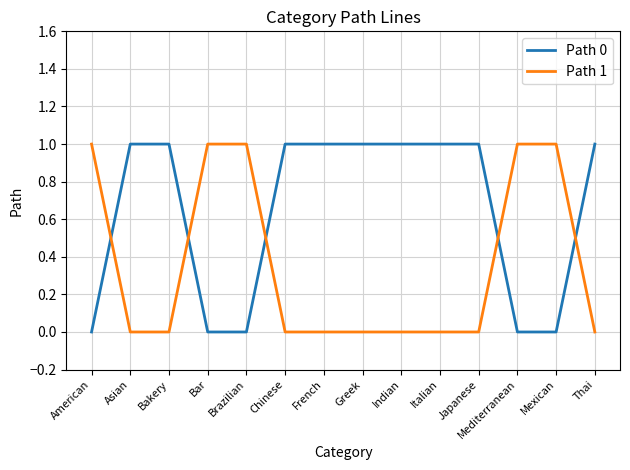

The value of Path 0 at Chinese is 2. True or false?

False